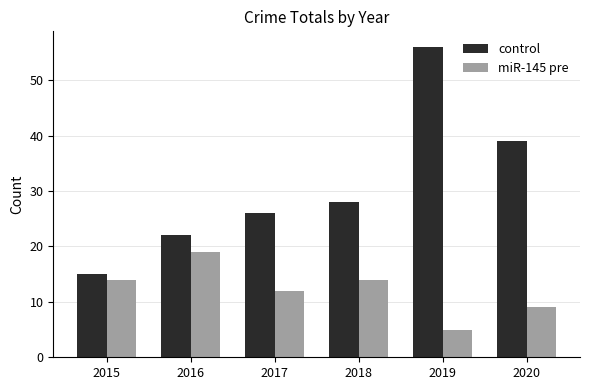

What is the difference between the maximum and minimum values in the control series?

41